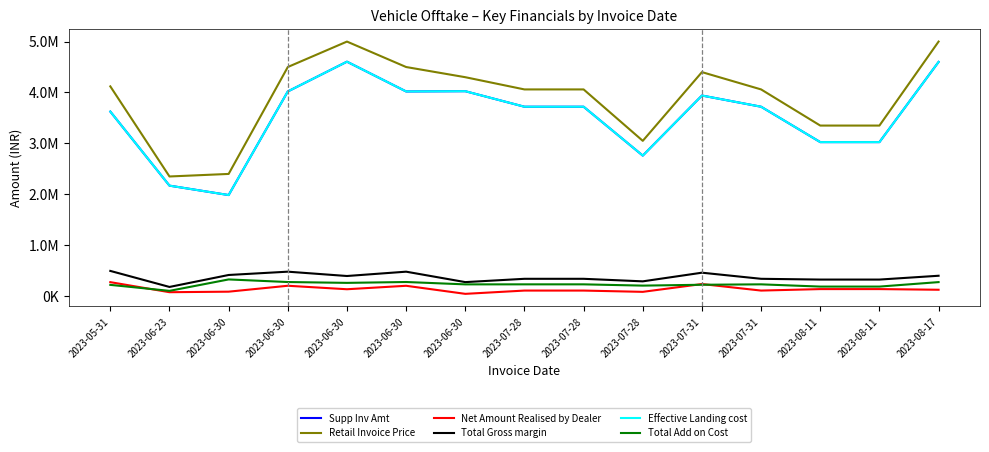

Does the chart have visible grid lines?

No